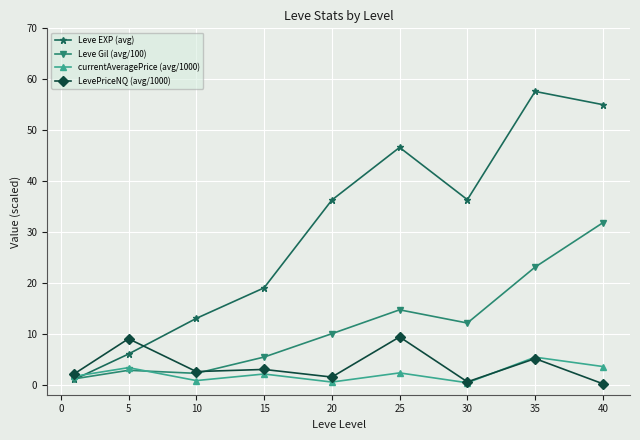

True or false: LevePriceNQ (avg/1000) and Leve EXP (avg) cross at least once.

True